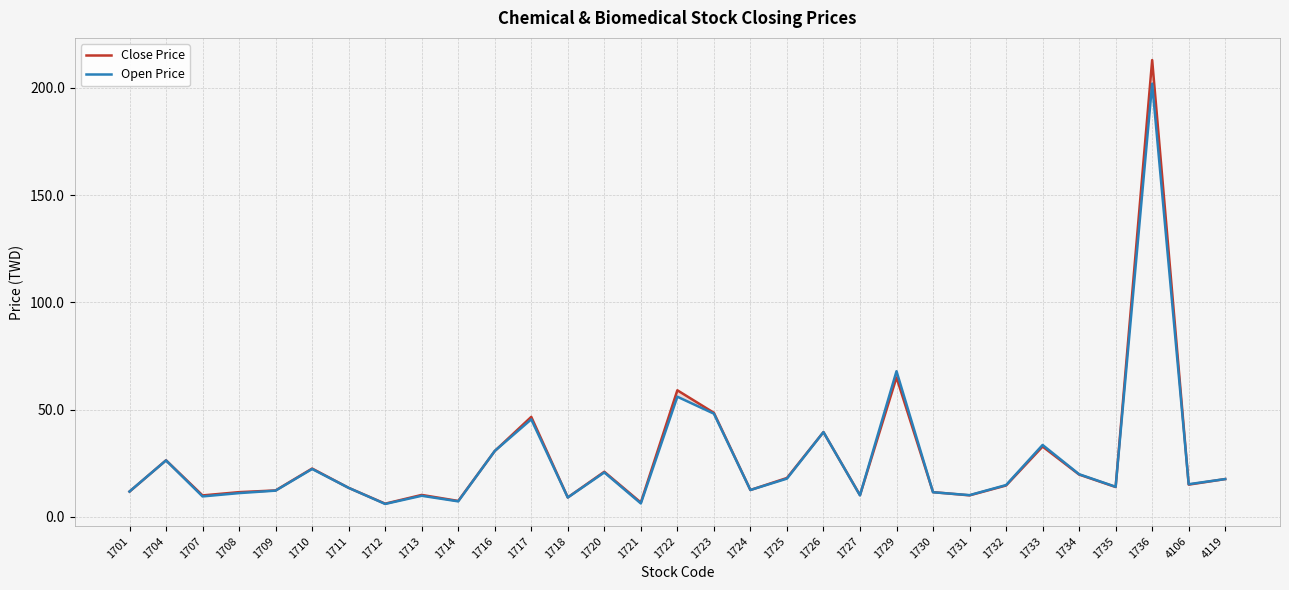

Reading right to left, what are all the values shown in this chart?

Close Price: 4119=17.6	4106=15.0	1736=213.0	1735=13.9	1734=19.7	1733=32.8	1732=14.6	1731=10.0	1730=11.5	1729=65.0	1727=10.1	1726=39.5	1725=18.1	1724=12.5	1723=48.5	1722=59.0	1721=6.7	1720=21.0	1718=9.0	1717=46.6	1716=30.6	1714=7.4	1713=10.2	1712=6.1	1711=13.5	1710=22.5	1709=12.3	1708=11.5	1707=10.0	1704=26.4	1701=11.8
Open Price: 4119=17.6	4106=15.2	1736=202.0	1735=14.0	1734=19.9	1733=33.5	1732=14.8	1731=10.1	1730=11.4	1729=67.9	1727=10.0	1726=39.5	1725=17.8	1724=12.5	1723=48.1	1722=56.0	1721=6.2	1720=20.7	1718=9.0	1717=45.5	1716=30.7	1714=7.2	1713=9.8	1712=6.0	1711=13.5	1710=22.3	1709=12.2	1708=11.1	1707=9.5	1704=26.3	1701=11.8